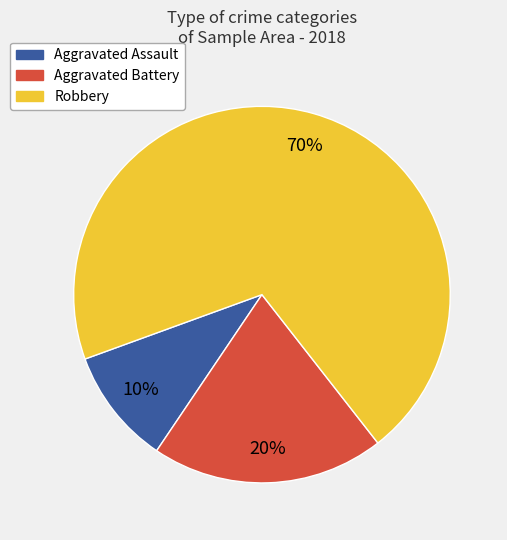

To the nearest percent, what is the difference between the Aggravated Assault and Robbery slice percentages?

60%